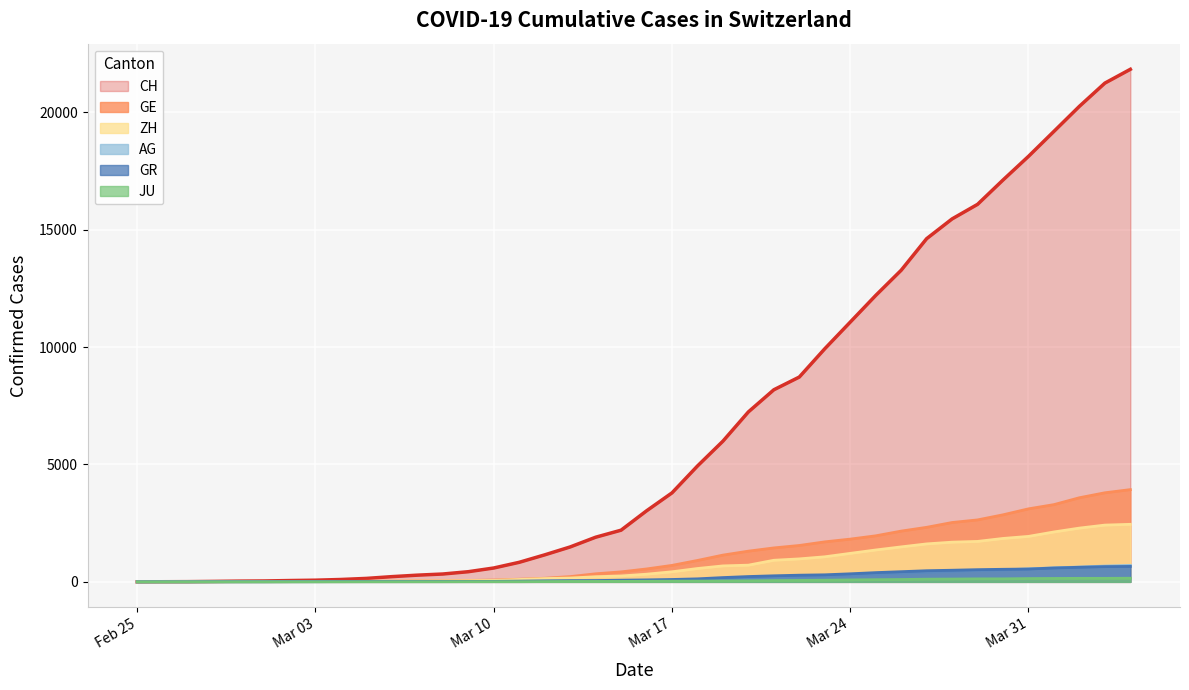

What is the maximum value for GR?

657